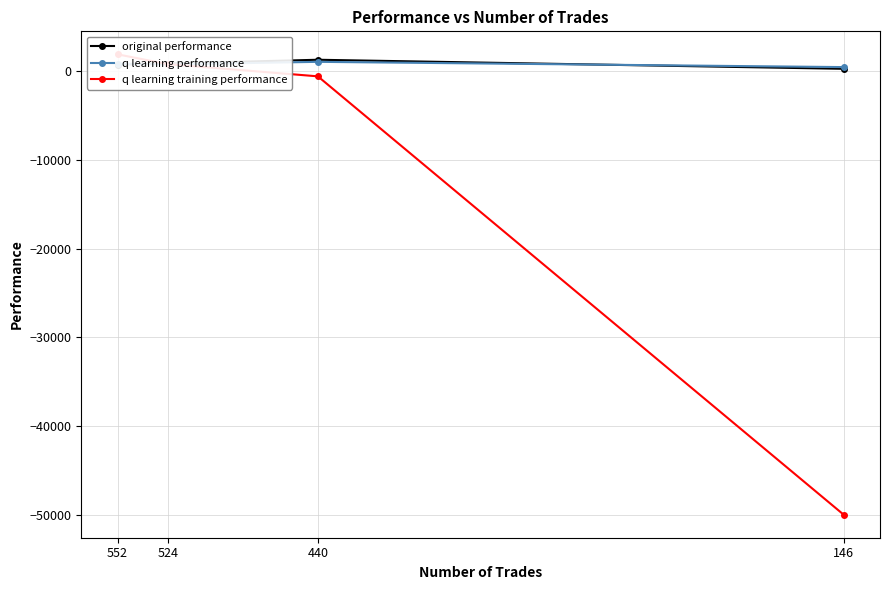

Reading left to right, list all the values displayed in this chart.

original performance: 743.2	848.4	1280.1	258.7
q learning performance: 838.5	757.2	1044.8	451.9
q learning training performance: 1888.8	787.5	-590.7	-50000.0